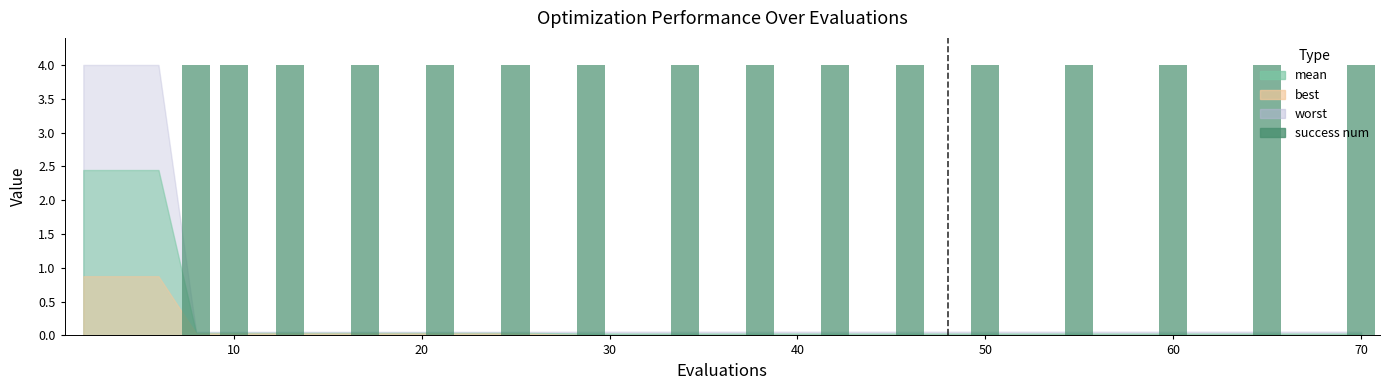

What is the sum of all values?

64